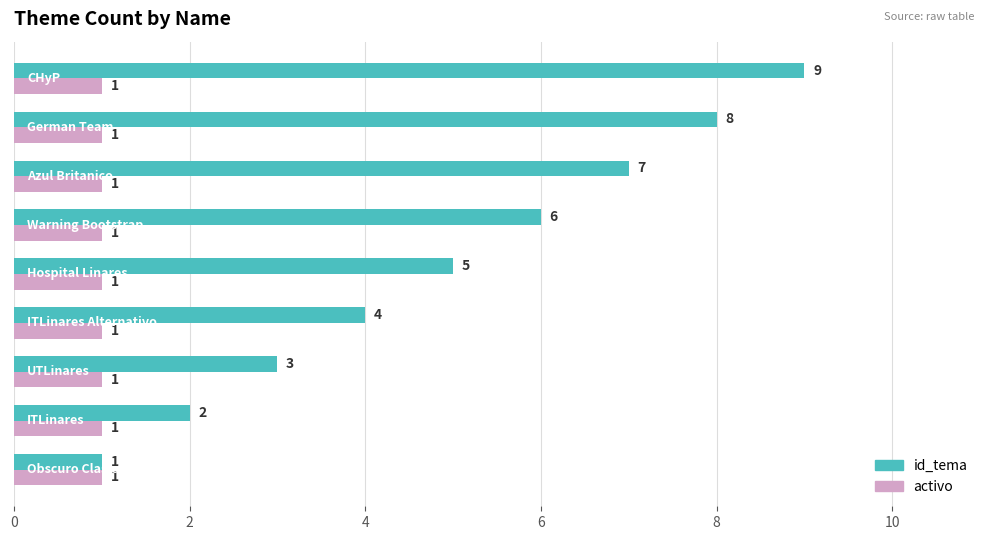

Which series has the widest spread of values?

id_tema